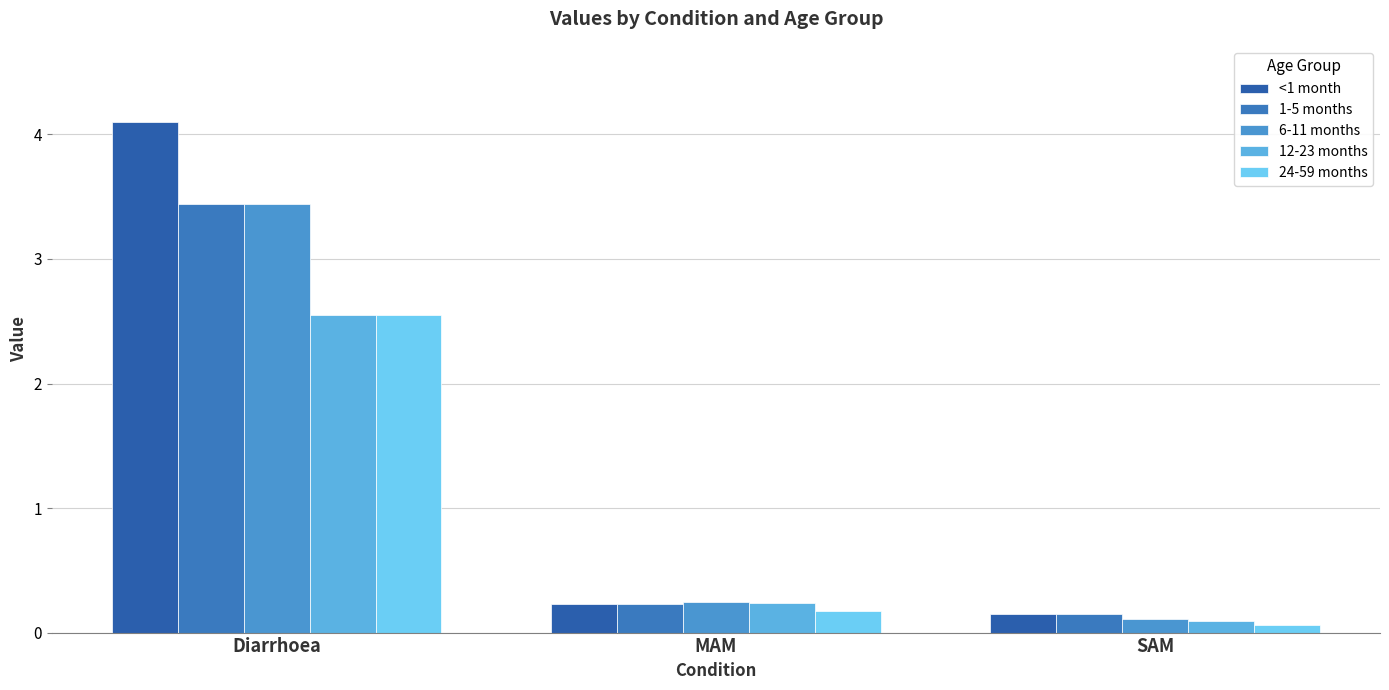

What is the label of the 3rd bar from the right?

Diarrhoea